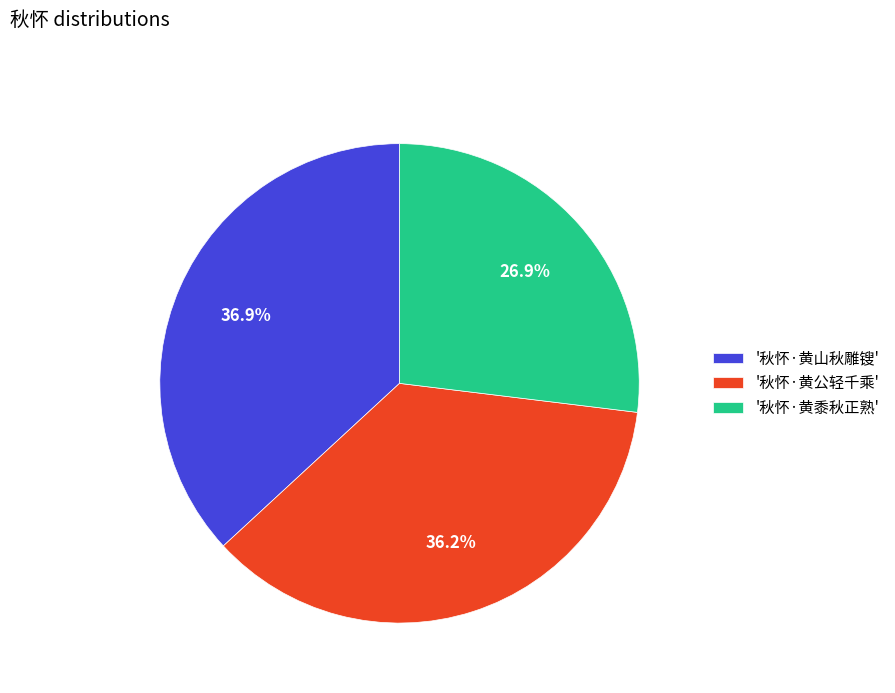

Which slice is the largest?

'秋怀·黄山秋雕锼'